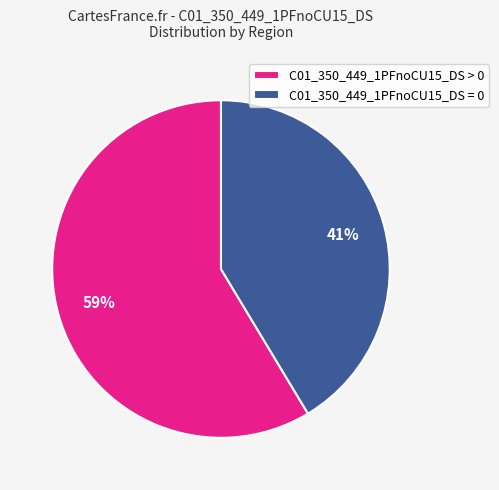

How many segments does this pie chart have?

2